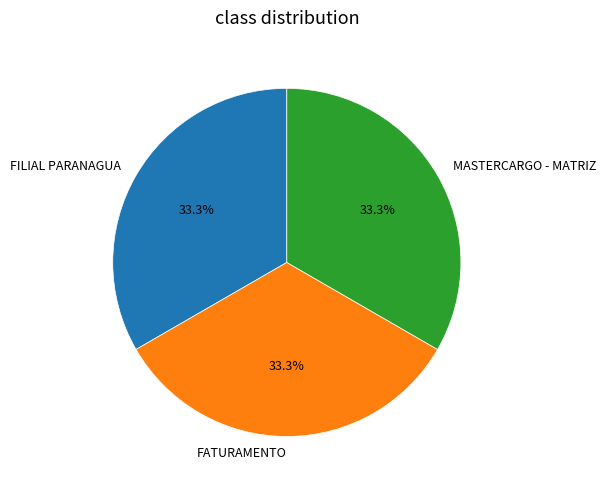

Does FATURAMENTO account for over 50% of the chart?

No